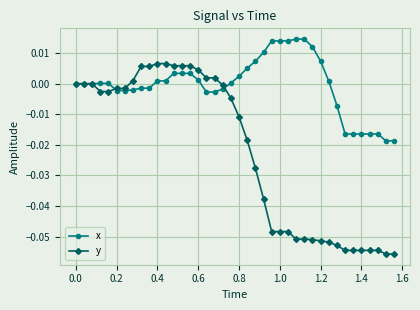

List the series in order of their peak value, highest first.

x, y